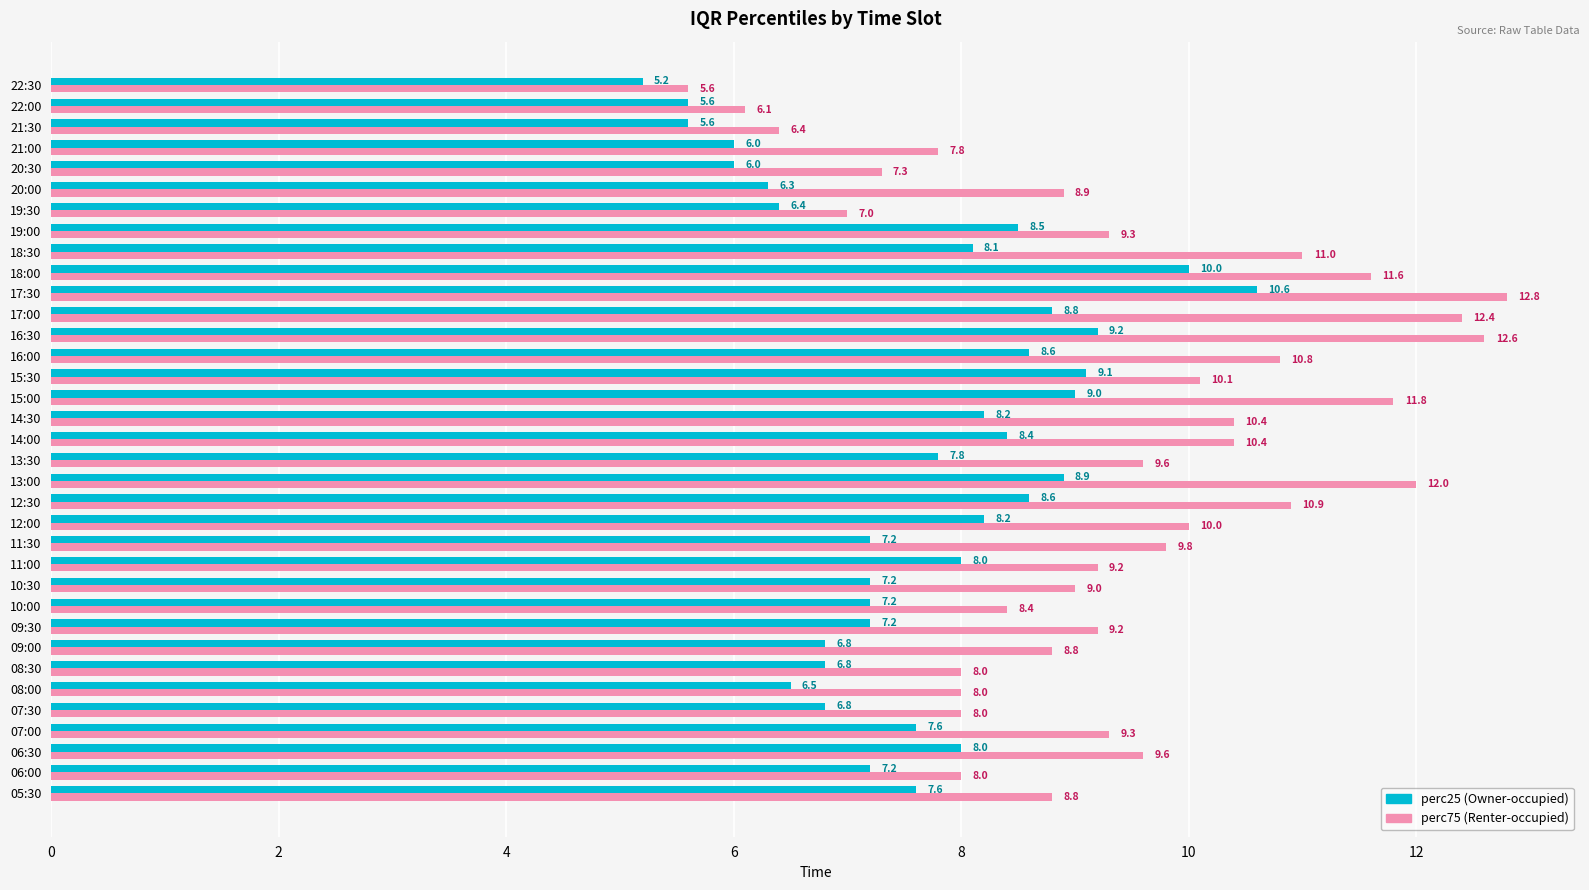

What is the spread (max minus min) of values at 15:30?

1.0